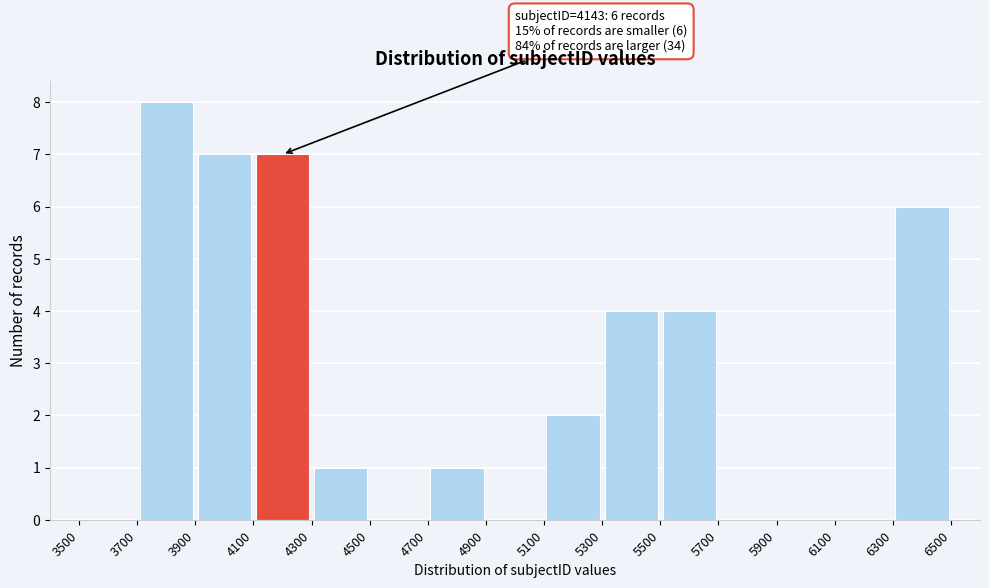

Over which range of the x-axis is the bar tallest?

3700 to 3900